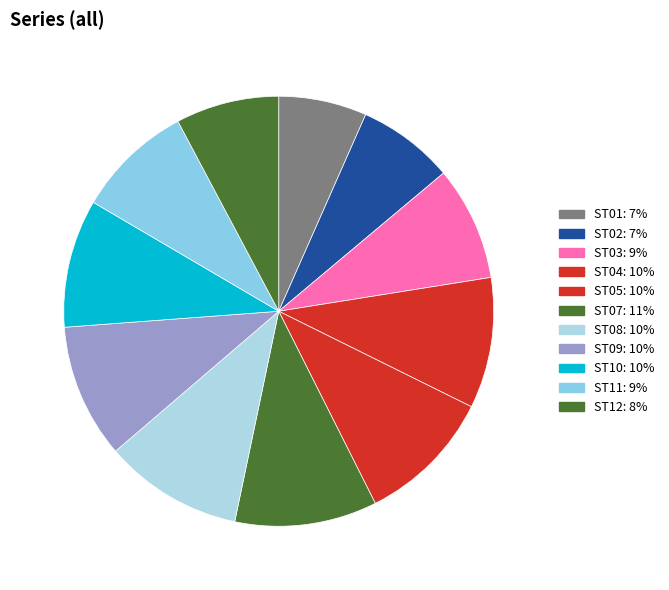

Is the sum of ST12 and ST11 greater than half?

No